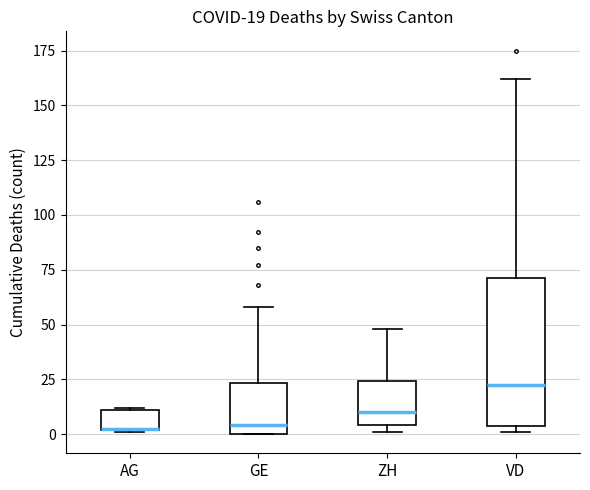

Which box is the tallest, from its lower edge to its upper edge?

VD